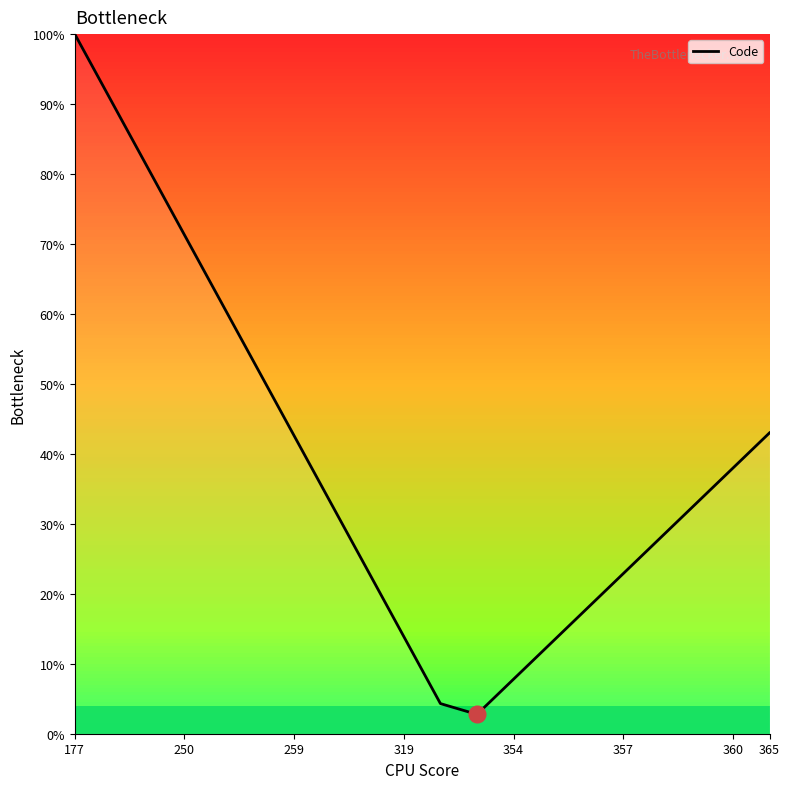

What is the difference between the maximum and minimum values?

97.2